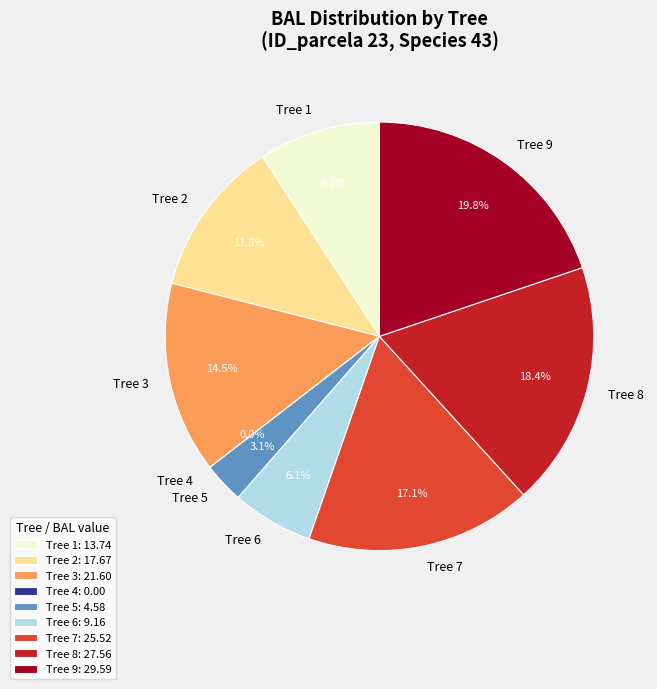

Between Tree 3 and Tree 1, which is larger?

Tree 3